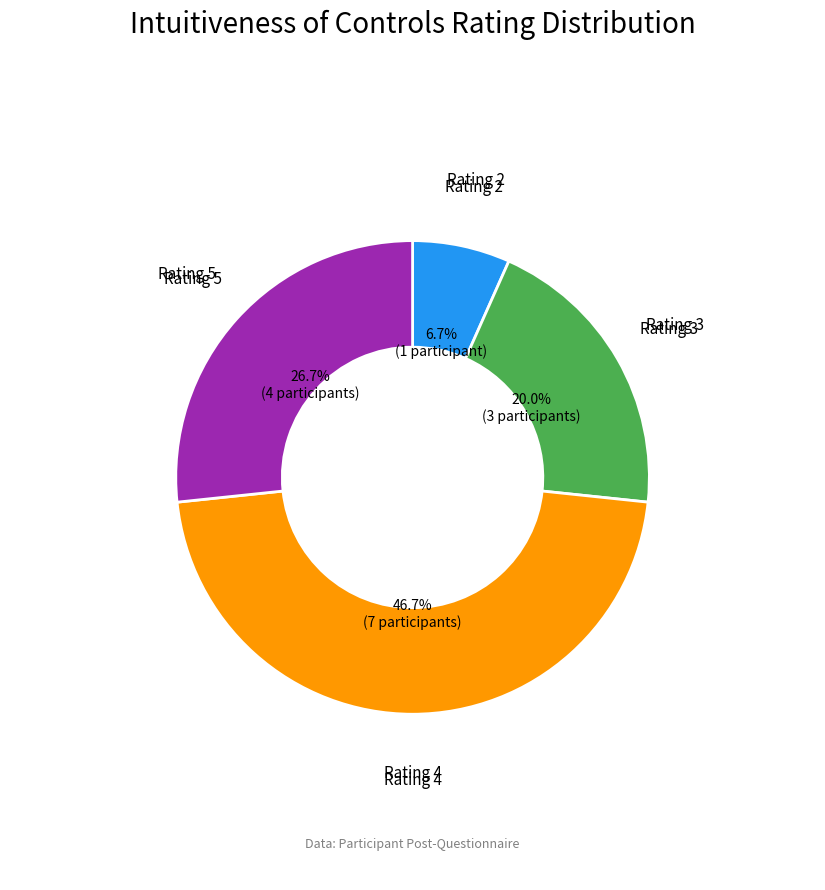

Is there any slice that represents more than half of the pie?

No